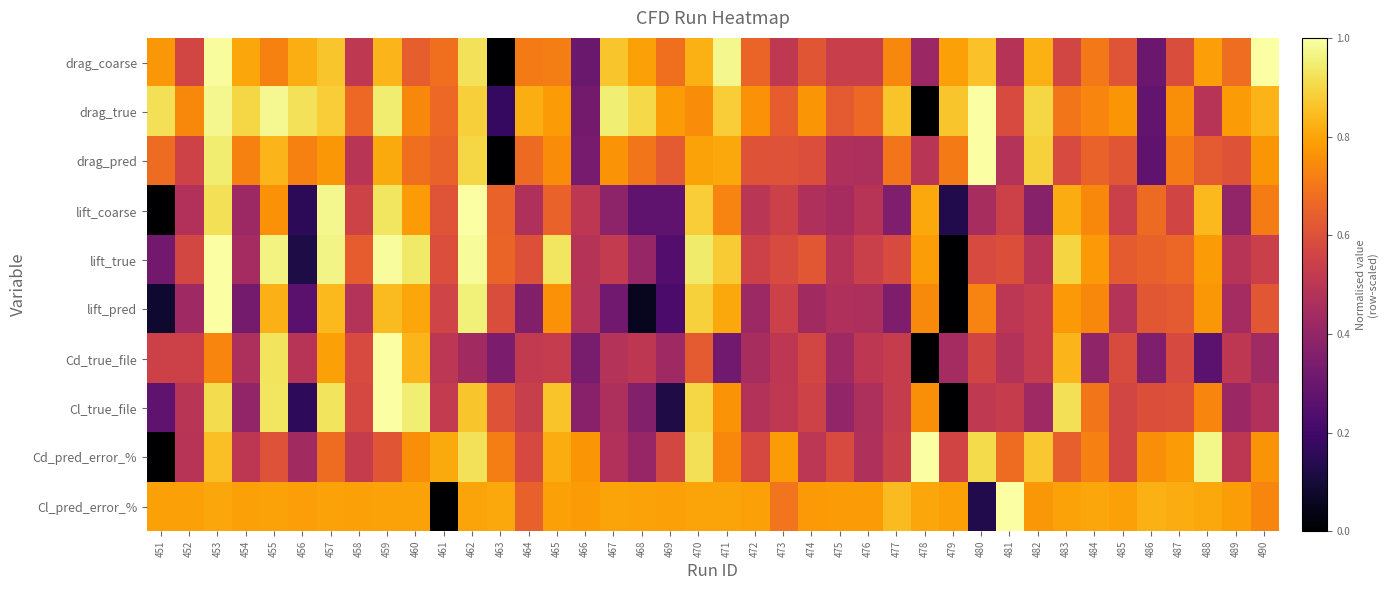

Reading left to right, what are all the values shown in this chart?

drag_coarse: 451=0.8	452=0.6	453=1.0	454=0.8	455=0.7	456=0.8	457=0.9	458=0.5	459=0.8	460=0.6	461=0.7	462=0.9	463=0.0	464=0.7	465=0.7	466=0.3	467=0.9	468=0.8	469=0.7	470=0.8	471=1.0	472=0.7	473=0.5	474=0.6	475=0.5	476=0.5	477=0.7	478=0.4	479=0.8	480=0.9	481=0.5	482=0.8	483=0.6	484=0.7	485=0.6	486=0.3	487=0.6	488=0.8	489=0.7	490=1.0
drag_true: 451=0.9	452=0.7	453=1.0	454=0.9	455=1.0	456=0.9	457=0.9	458=0.7	459=0.9	460=0.7	461=0.7	462=0.9	463=0.2	464=0.8	465=0.8	466=0.3	467=1.0	468=0.9	469=0.8	470=0.7	471=0.9	472=0.8	473=0.6	474=0.8	475=0.6	476=0.7	477=0.9	478=0.0	479=0.9	480=1.0	481=0.6	482=0.9	483=0.7	484=0.7	485=0.8	486=0.3	487=0.8	488=0.5	489=0.8	490=0.8
drag_pred: 451=0.7	452=0.6	453=0.9	454=0.7	455=0.8	456=0.7	457=0.8	458=0.5	459=0.8	460=0.7	461=0.7	462=0.9	463=0.0	464=0.7	465=0.7	466=0.3	467=0.8	468=0.7	469=0.6	470=0.8	471=0.8	472=0.6	473=0.6	474=0.6	475=0.5	476=0.5	477=0.7	478=0.5	479=0.7	480=1.0	481=0.5	482=0.9	483=0.6	484=0.7	485=0.6	486=0.3	487=0.7	488=0.6	489=0.6	490=0.8
lift_coarse: 451=0.0	452=0.5	453=0.9	454=0.4	455=0.8	456=0.2	457=1.0	458=0.6	459=0.9	460=0.8	461=0.6	462=1.0	463=0.7	464=0.5	465=0.7	466=0.5	467=0.4	468=0.3	469=0.3	470=0.9	471=0.7	472=0.5	473=0.5	474=0.5	475=0.4	476=0.5	477=0.4	478=0.8	479=0.1	480=0.5	481=0.5	482=0.4	483=0.8	484=0.7	485=0.5	486=0.7	487=0.6	488=0.8	489=0.4	490=0.7
lift_true: 451=0.3	452=0.6	453=1.0	454=0.4	455=1.0	456=0.1	457=1.0	458=0.6	459=1.0	460=0.9	461=0.6	462=1.0	463=0.7	464=0.6	465=0.9	466=0.5	467=0.5	468=0.4	469=0.2	470=0.9	471=0.9	472=0.5	473=0.6	474=0.6	475=0.5	476=0.5	477=0.6	478=0.8	479=0.0	480=0.6	481=0.6	482=0.5	483=0.9	484=0.8	485=0.6	486=0.6	487=0.7	488=0.8	489=0.5	490=0.5
lift_pred: 451=0.1	452=0.4	453=1.0	454=0.3	455=0.8	456=0.3	457=0.8	458=0.5	459=0.8	460=0.8	461=0.6	462=1.0	463=0.6	464=0.4	465=0.8	466=0.5	467=0.3	468=0.1	469=0.2	470=0.9	471=0.8	472=0.4	473=0.5	474=0.4	475=0.5	476=0.5	477=0.3	478=0.7	479=0.0	480=0.7	481=0.5	482=0.5	483=0.8	484=0.7	485=0.5	486=0.6	487=0.6	488=0.8	489=0.4	490=0.6
Cd_true_file: 451=0.5	452=0.5	453=0.7	454=0.5	455=0.9	456=0.5	457=0.8	458=0.6	459=1.0	460=0.8	461=0.5	462=0.4	463=0.3	464=0.5	465=0.5	466=0.3	467=0.5	468=0.5	469=0.4	470=0.6	471=0.3	472=0.5	473=0.5	474=0.6	475=0.4	476=0.5	477=0.5	478=0.0	479=0.4	480=0.6	481=0.5	482=0.5	483=0.8	484=0.4	485=0.6	486=0.3	487=0.6	488=0.3	489=0.5	490=0.4
Cl_true_file: 451=0.3	452=0.5	453=0.9	454=0.4	455=0.9	456=0.2	457=0.9	458=0.6	459=1.0	460=1.0	461=0.5	462=0.9	463=0.6	464=0.5	465=0.9	466=0.4	467=0.5	468=0.4	469=0.1	470=0.9	471=0.8	472=0.5	473=0.5	474=0.6	475=0.4	476=0.5	477=0.5	478=0.8	479=0.0	480=0.5	481=0.5	482=0.4	483=0.9	484=0.7	485=0.6	486=0.6	487=0.6	488=0.7	489=0.4	490=0.5
Cd_pred_error_%: 451=0.0	452=0.5	453=0.9	454=0.5	455=0.6	456=0.4	457=0.7	458=0.5	459=0.6	460=0.8	461=0.8	462=0.9	463=0.7	464=0.6	465=0.8	466=0.8	467=0.5	468=0.4	469=0.6	470=0.9	471=0.7	472=0.6	473=0.8	474=0.5	475=0.6	476=0.5	477=0.5	478=1.0	479=0.6	480=0.9	481=0.7	482=0.9	483=0.6	484=0.7	485=0.6	486=0.8	487=0.8	488=1.0	489=0.5	490=0.8
Cl_pred_error_%: 451=0.8	452=0.8	453=0.8	454=0.8	455=0.8	456=0.8	457=0.8	458=0.8	459=0.8	460=0.8	461=0.0	462=0.8	463=0.8	464=0.6	465=0.8	466=0.8	467=0.8	468=0.8	469=0.8	470=0.8	471=0.8	472=0.8	473=0.7	474=0.8	475=0.8	476=0.8	477=0.8	478=0.8	479=0.8	480=0.1	481=1.0	482=0.8	483=0.8	484=0.8	485=0.8	486=0.8	487=0.8	488=0.8	489=0.8	490=0.7